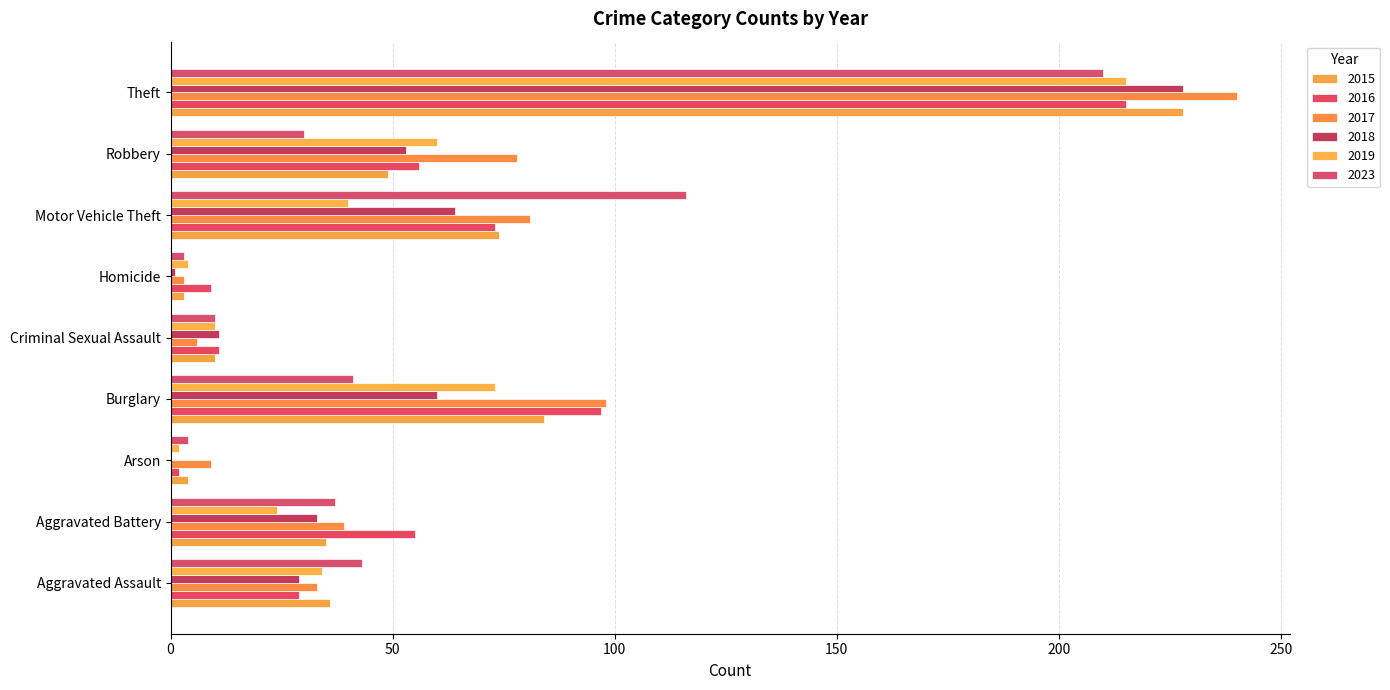

How many data points does each series have?

9